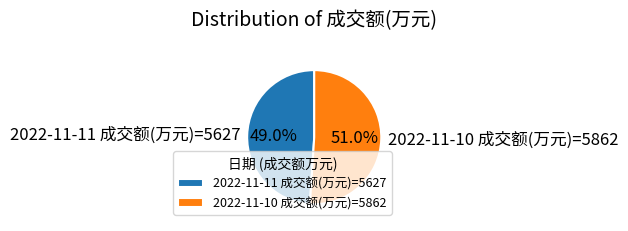

Between 2022-11-11 成交额(万元)=5627 and 2022-11-10 成交额(万元)=5862, which is larger?

2022-11-10 成交额(万元)=5862